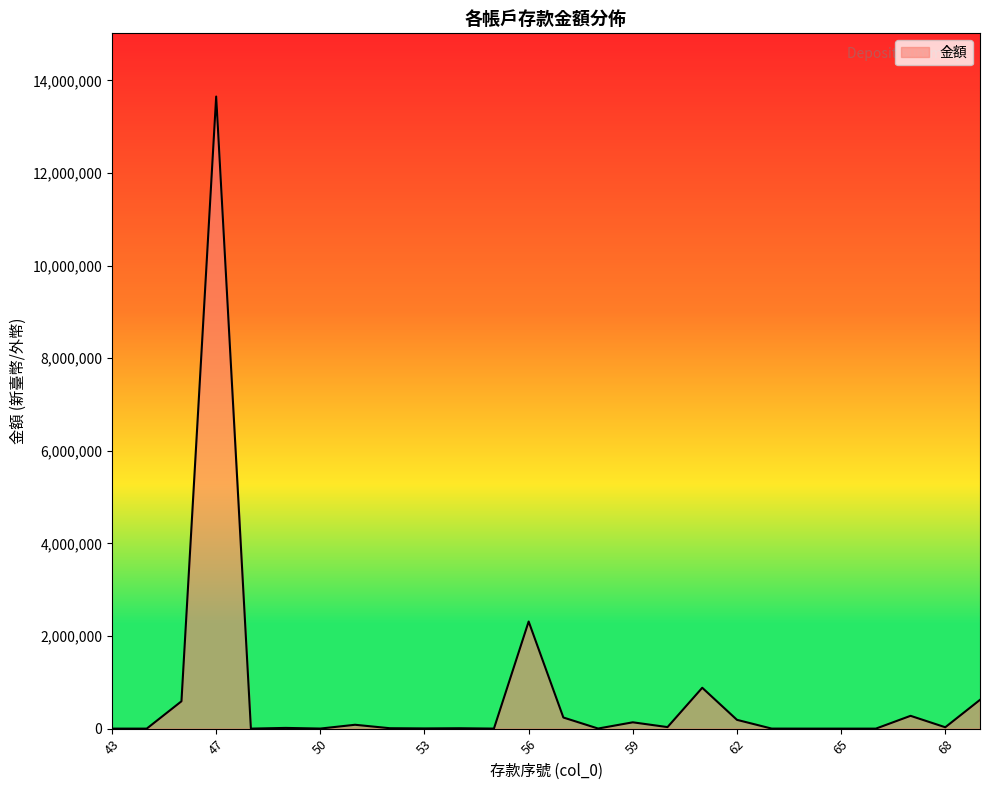

What is the greatest value displayed?

13653092.0